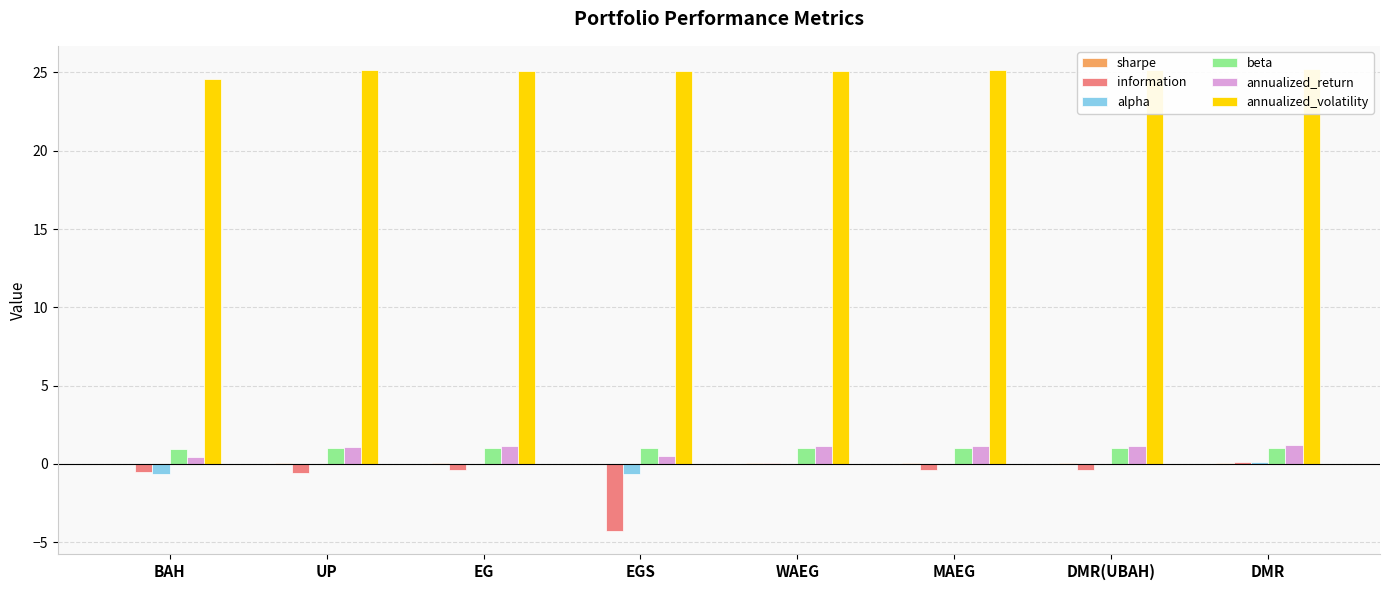

What are all the series names shown in the legend?

sharpe, information, alpha, beta, annualized_return, annualized_volatility